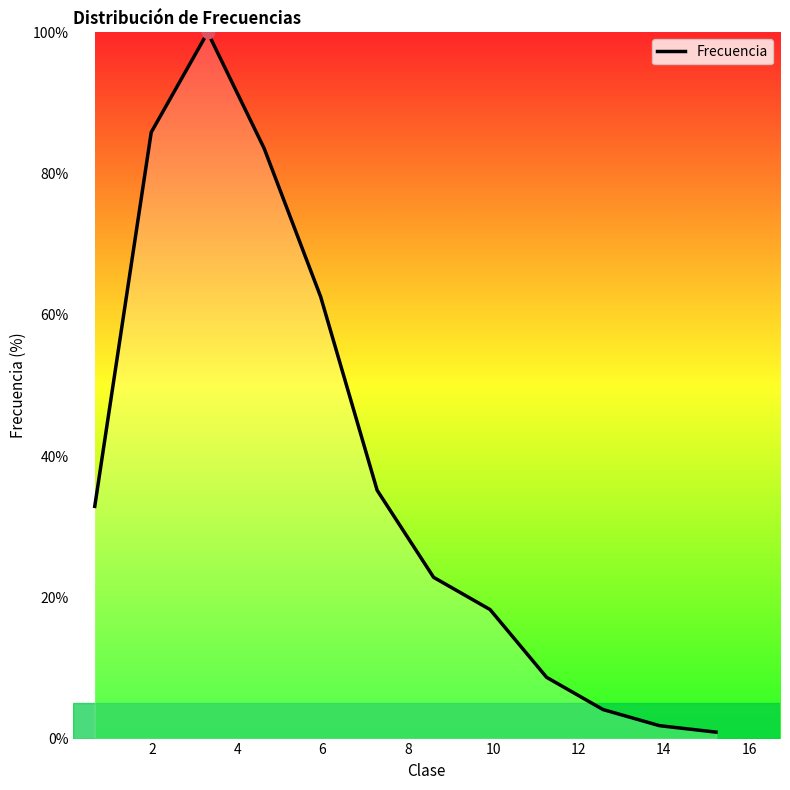

What is the difference between the maximum and minimum values?

99.1